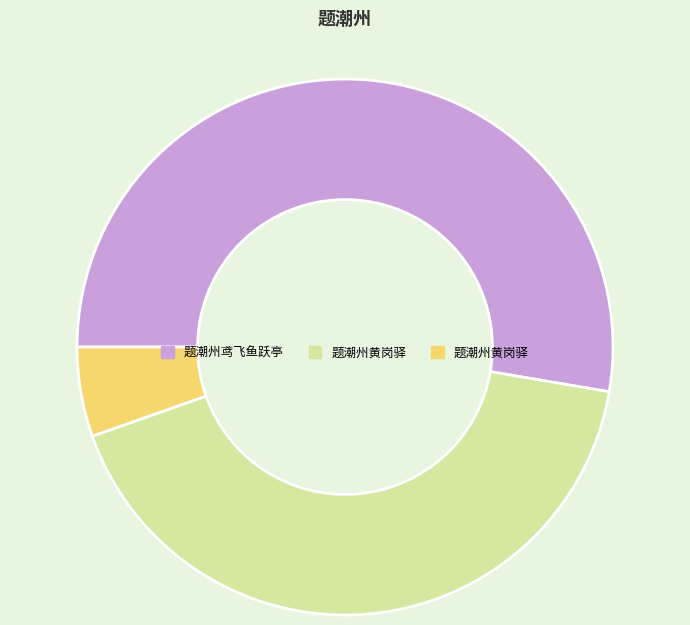

Does any single category account for the majority?

Yes